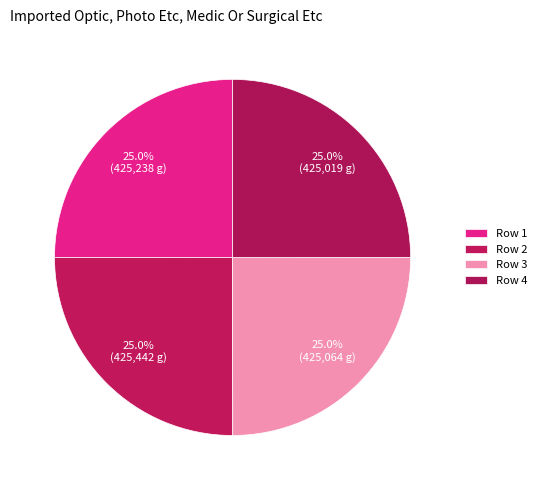

Which slice is the largest?

2